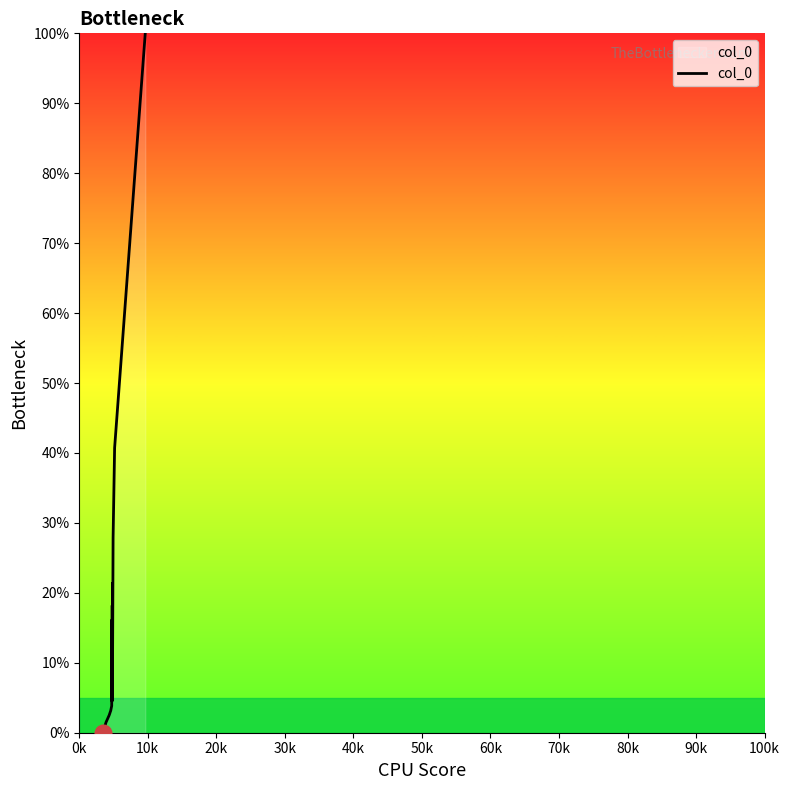

How many values are below 8?

16